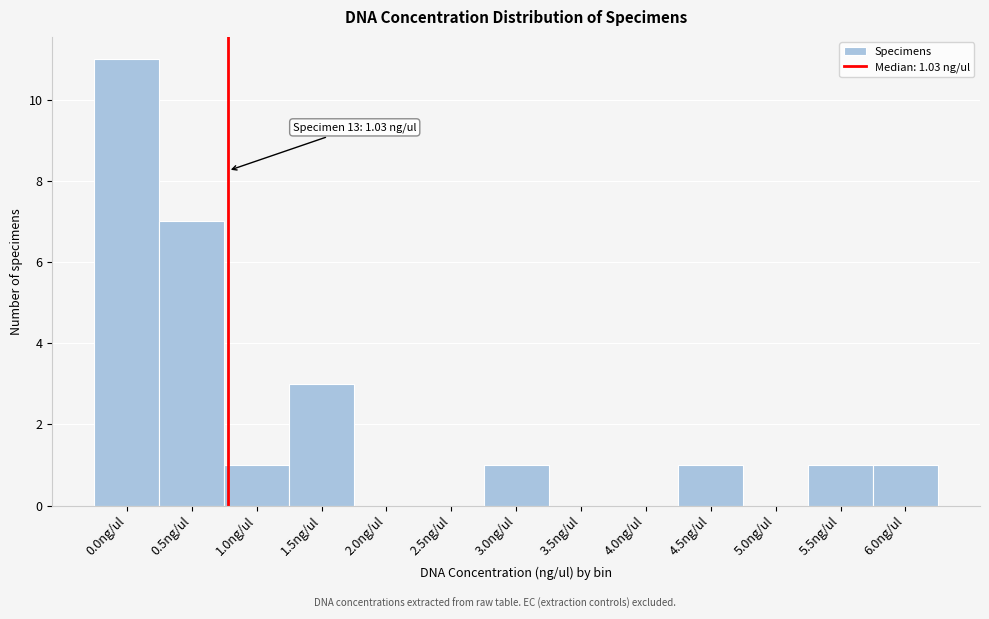

Reading left to right, transcribe all the data shown in this chart.

0.0ng/ul=11	0.5ng/ul=7	1.0ng/ul=1	1.5ng/ul=3	2.0ng/ul=0	2.5ng/ul=0	3.0ng/ul=1	3.5ng/ul=0	4.0ng/ul=0	4.5ng/ul=1	5.0ng/ul=0	5.5ng/ul=1	6.0ng/ul=1